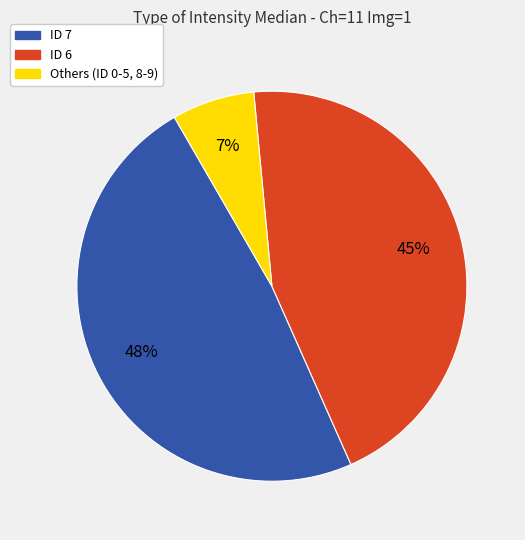

Which slice is the largest?

ID 7